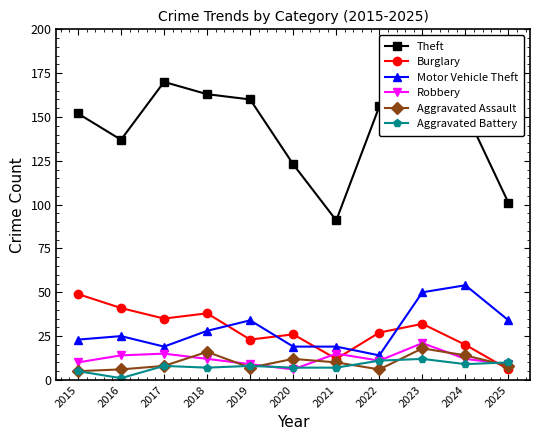

Reading right to left, transcribe all the data shown in this chart.

Theft: 2025=101	2024=153	2023=156	2022=156	2021=91	2020=123	2019=160	2018=163	2017=170	2016=137	2015=152
Burglary: 2025=6	2024=20	2023=32	2022=27	2021=12	2020=26	2019=23	2018=38	2017=35	2016=41	2015=49
Motor Vehicle Theft: 2025=34	2024=54	2023=50	2022=14	2021=19	2020=19	2019=34	2018=28	2017=19	2016=25	2015=23
Robbery: 2025=9	2024=12	2023=21	2022=11	2021=15	2020=6	2019=9	2018=12	2017=15	2016=14	2015=10
Aggravated Assault: 2025=8	2024=14	2023=18	2022=6	2021=10	2020=12	2019=7	2018=16	2017=8	2016=6	2015=5
Aggravated Battery: 2025=10	2024=9	2023=12	2022=11	2021=7	2020=7	2019=8	2018=7	2017=8	2016=1	2015=5